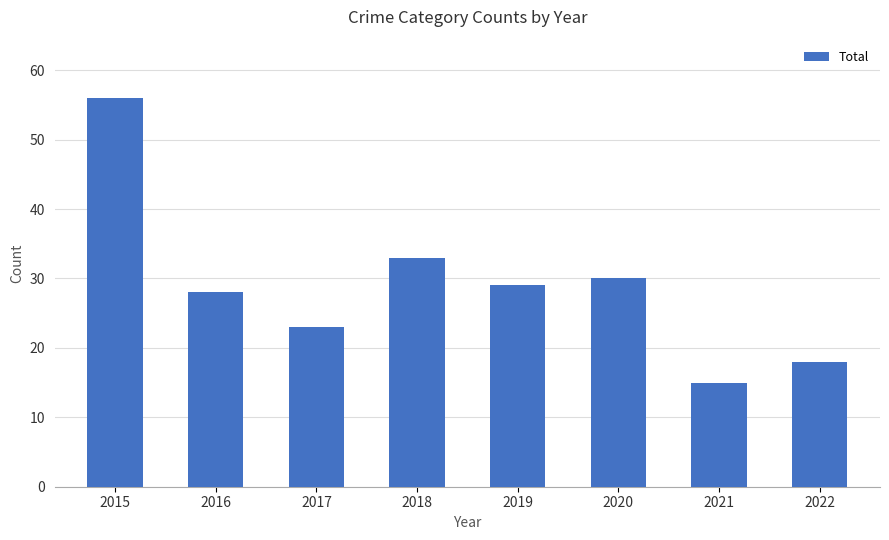

How many series are shown in this chart?

1